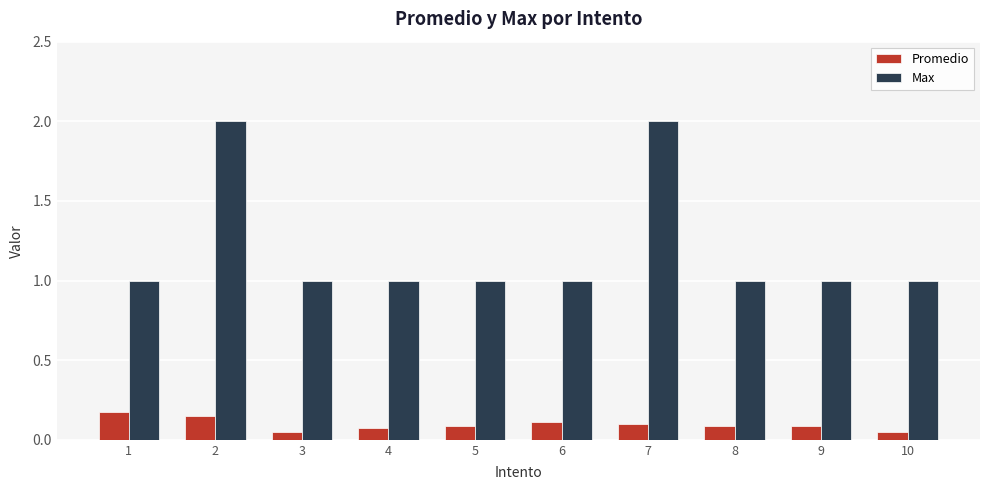

What is the value of the Max bar at the 2nd from the left?

2.0